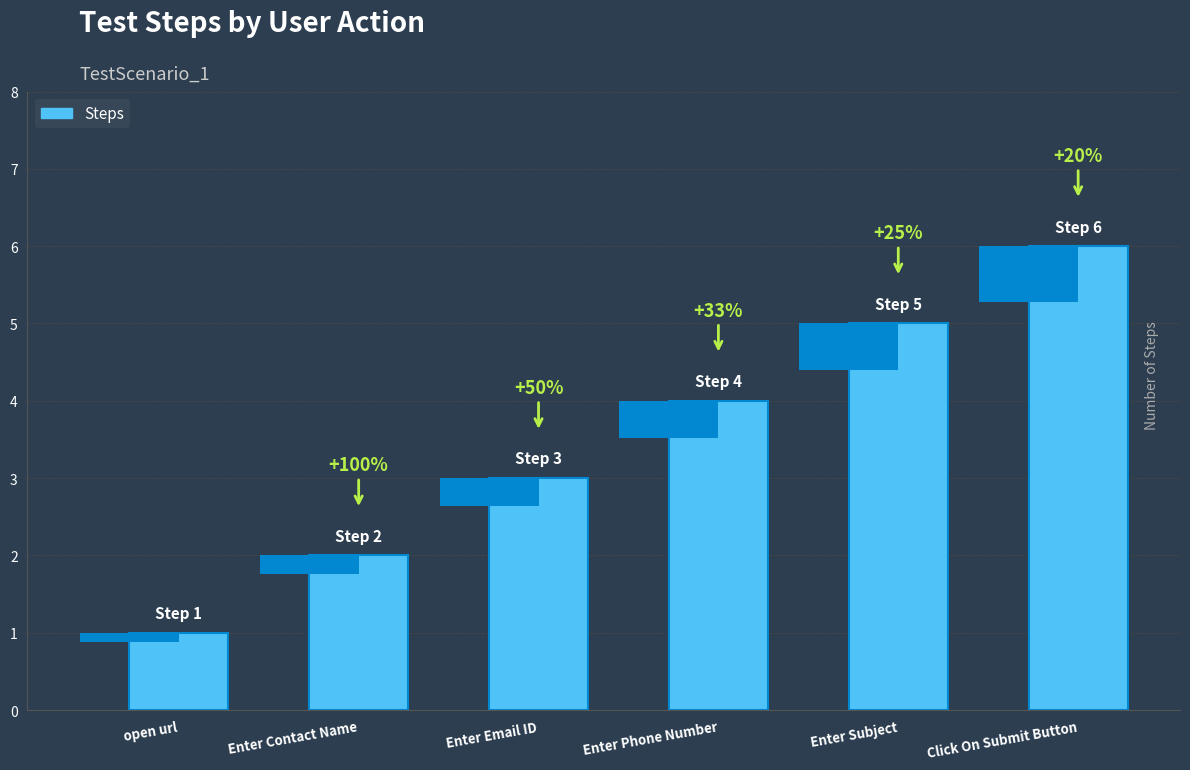

What is the difference between the maximum and minimum values?

5